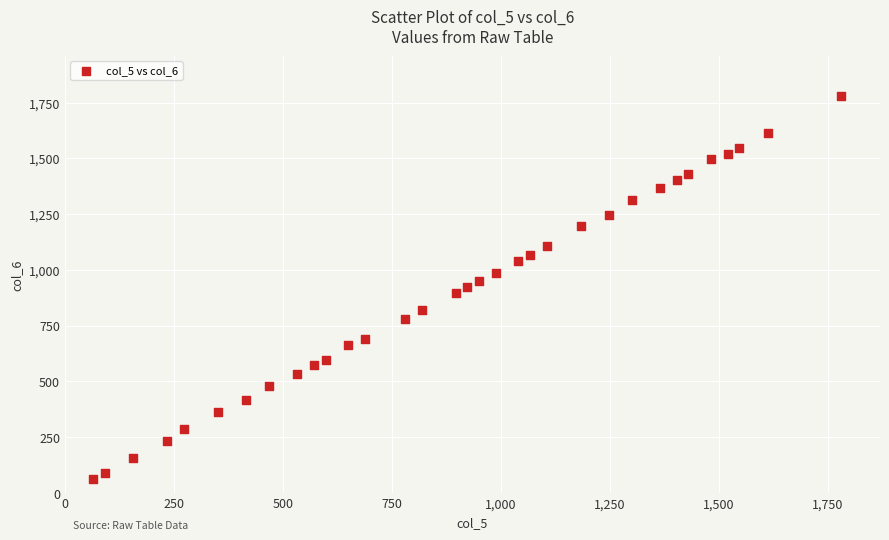

What is the range of Y values (max minus min)?

1716